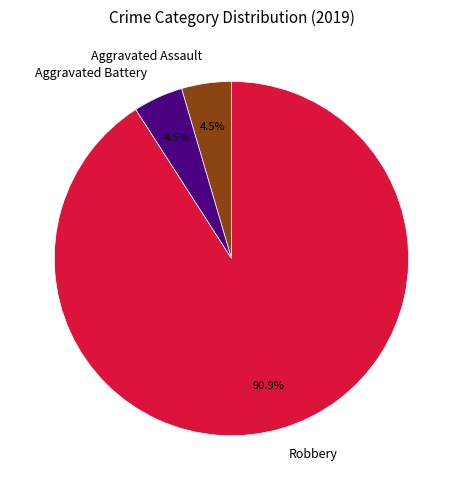

Between Robbery and Aggravated Battery, which is larger?

Robbery